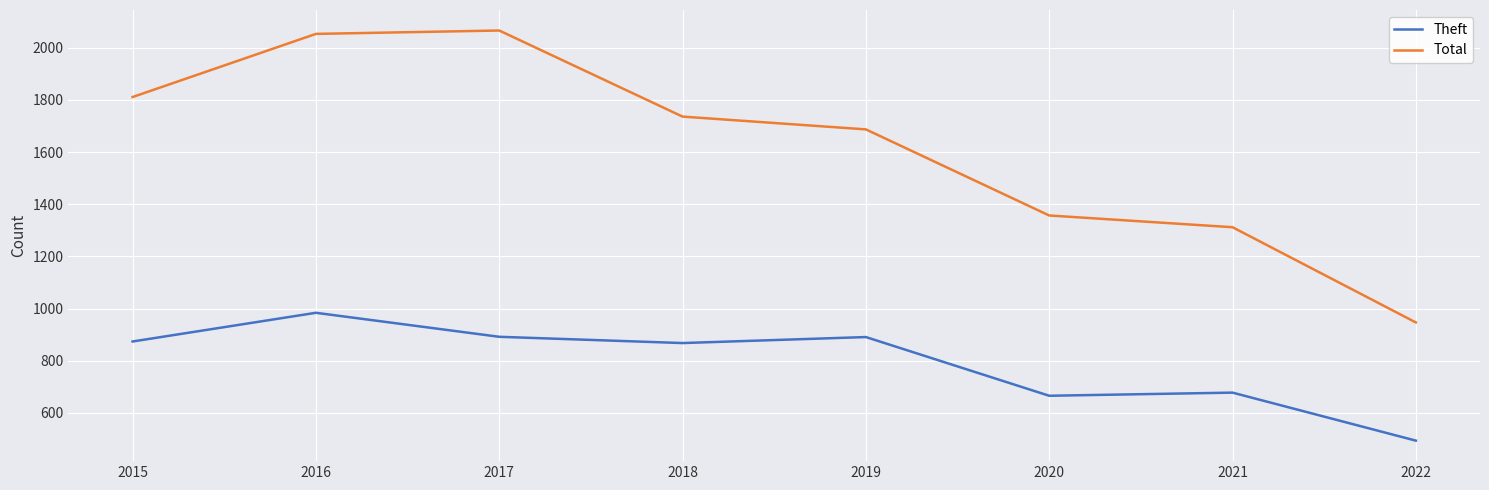

True or false: Total has more than 0 interior local peaks.

True